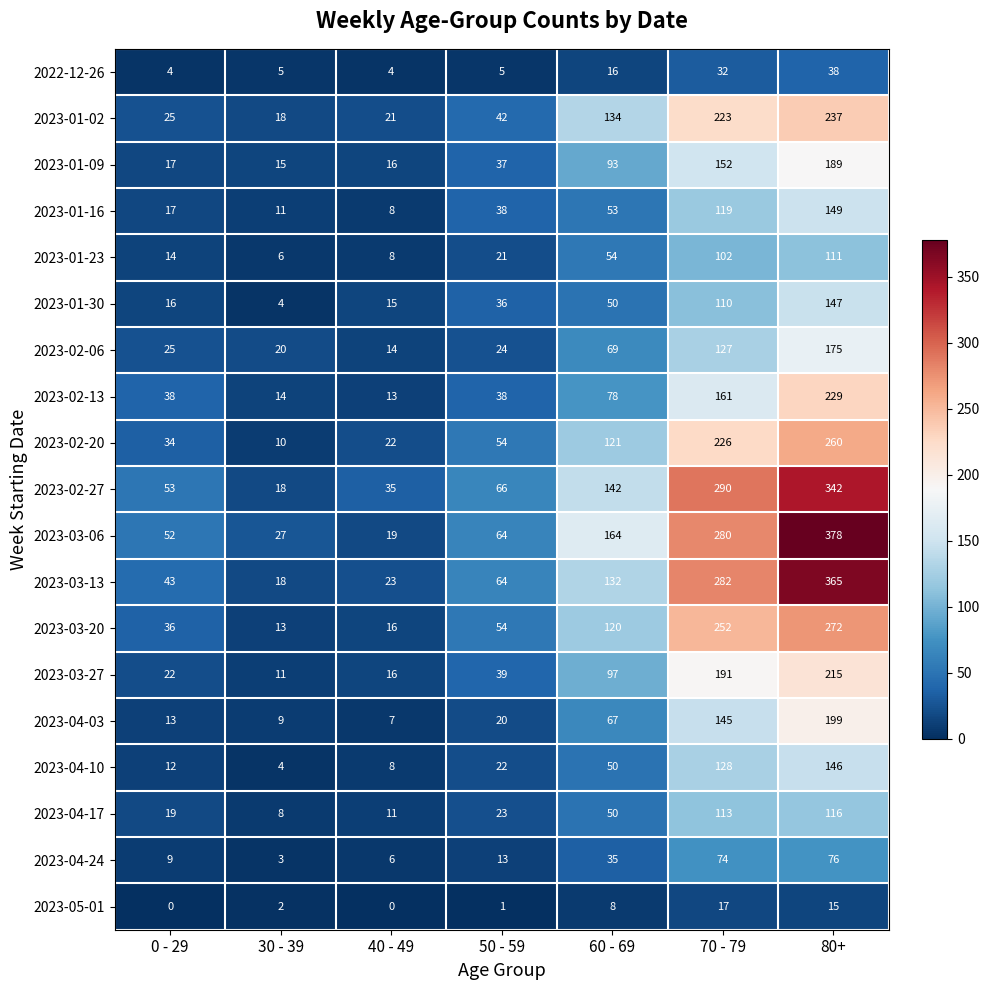

What is the minimum value for 2023-03-27?

11